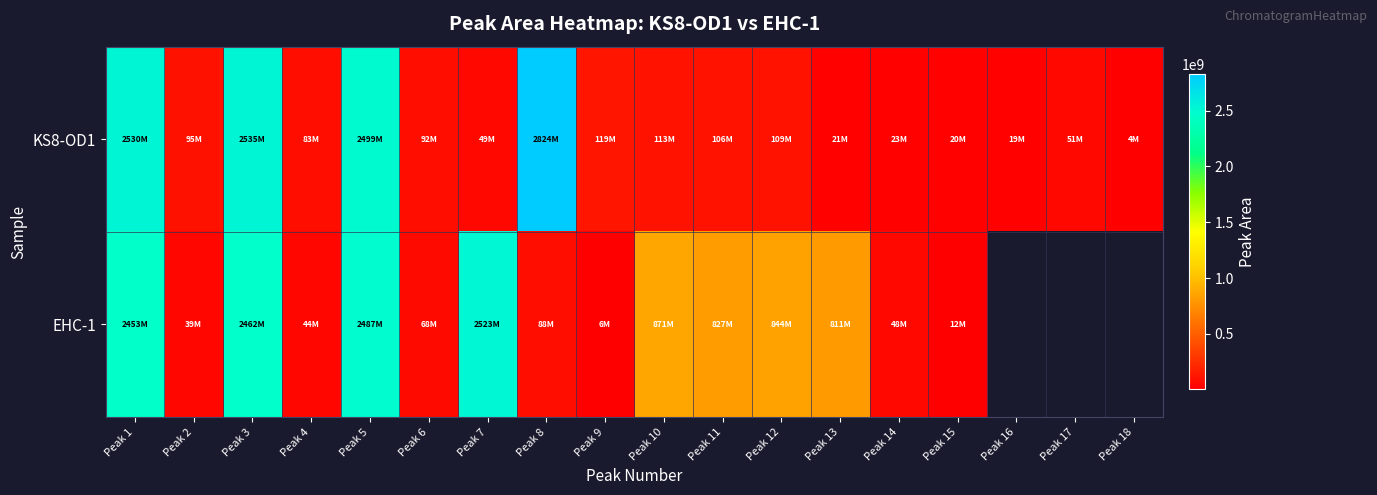

True or false: EHC-1 has a value of 871180791.0 at Peak 10.

True